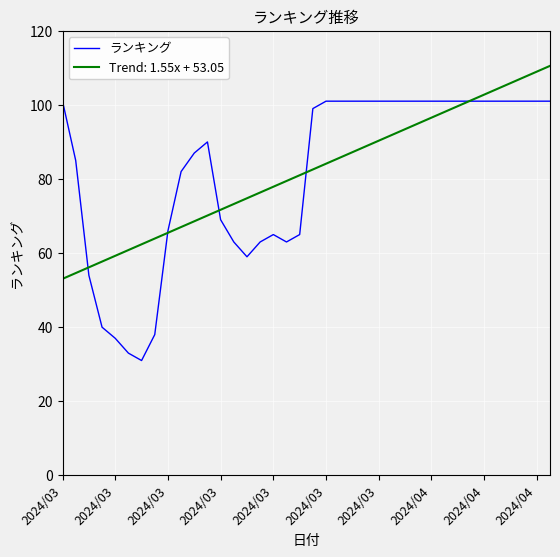

Does the chart display data point markers on the line(s)?

No